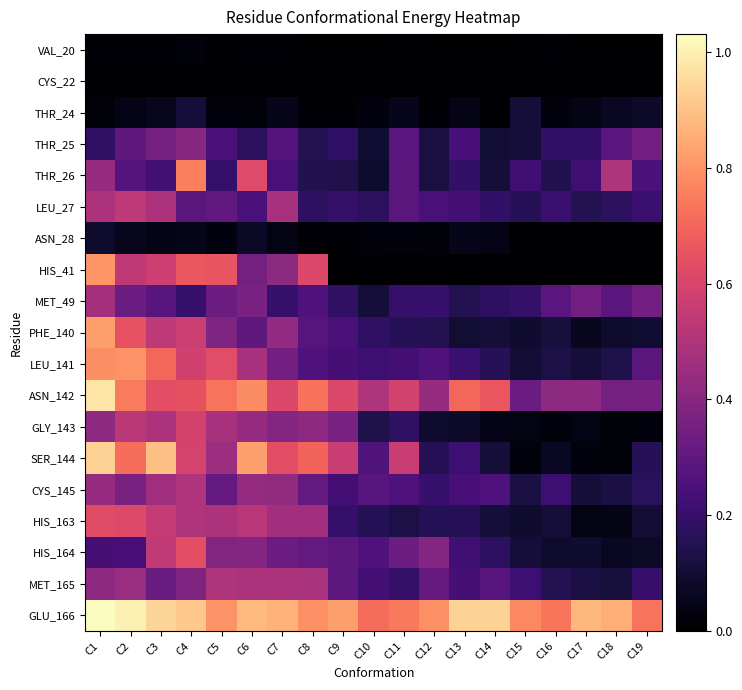

Rank the series by their maximum value, from highest to lowest.

GLU_166, ASN_142, SER_144, PHE_140, HIS_41, LEU_141, THR_26, HIS_164, HIS_163, GLY_143, LEU_27, CYS_145, MET_165, MET_49, THR_25, THR_24, ASN_28, VAL_20, CYS_22